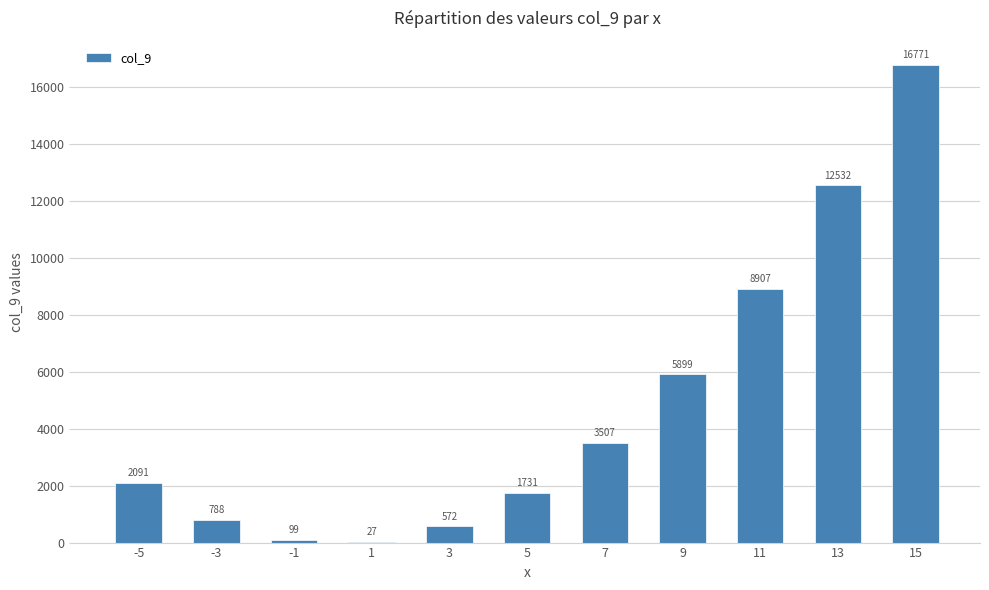

How many categories are shown in the chart?

11